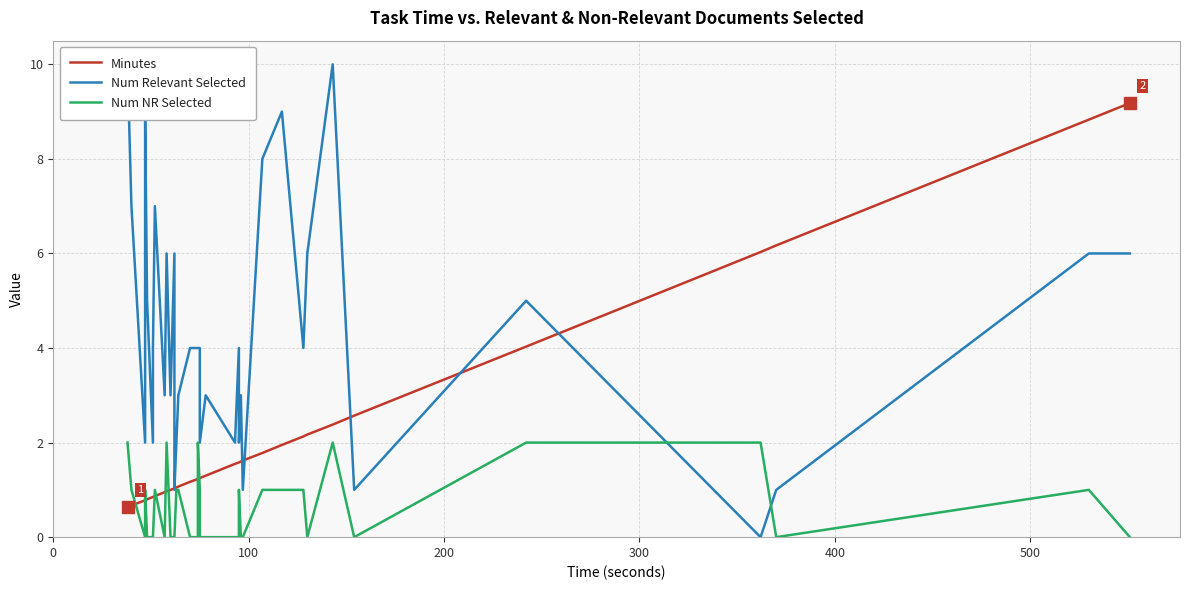

Reading left to right, extract all data points from this chart.

Minutes: 0.6	0.7	0.8	0.8	0.8	0.8	0.8	0.8	0.9	0.9	1.0	1.0	1.0	1.0	1.1	1.1	1.1	1.2	1.2	1.2	1.2	1.2	1.3	1.6	1.6	1.6	1.6	1.6	1.8	1.9	2.1	2.2	2.2	2.4	2.6	4.0	6.0	6.2	8.8	9.2
Num Relevant Selected: 10.0	7.0	2.0	9.0	9.0	5.0	2.0	4.0	7.0	3.0	6.0	3.0	6.0	1.0	2.0	3.0	3.0	4.0	4.0	4.0	4.0	2.0	3.0	2.0	4.0	2.0	3.0	1.0	8.0	9.0	4.0	6.0	6.0	10.0	1.0	5.0	0.0	1.0	6.0	6.0
Num NR Selected: 2.0	1.0	0.0	1.0	1.0	0.0	0.0	0.0	1.0	0.0	2.0	0.0	0.0	0.0	1.0	1.0	1.0	0.0	0.0	2.0	1.0	0.0	0.0	0.0	0.0	1.0	0.0	0.0	1.0	1.0	1.0	0.0	0.0	2.0	0.0	2.0	2.0	0.0	1.0	0.0